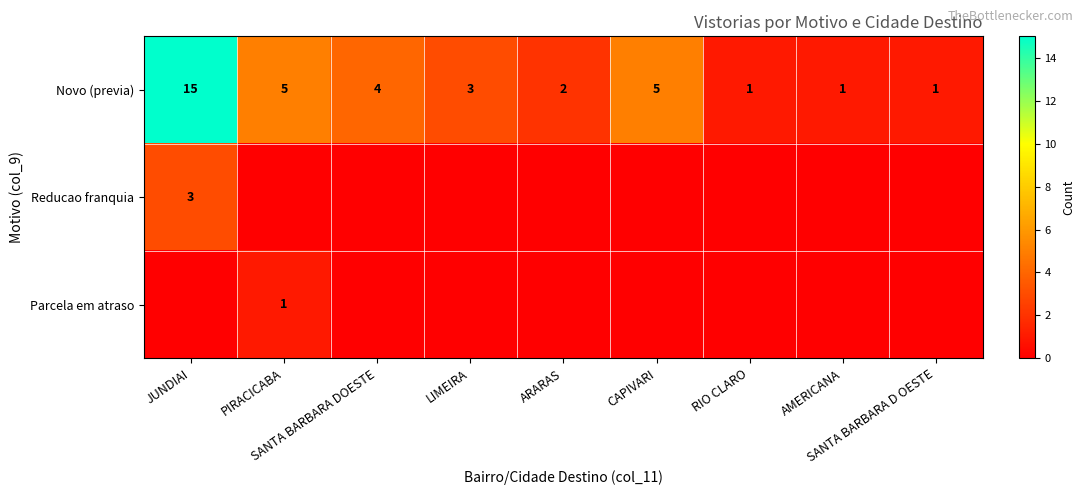

What is the difference between the maximum and minimum values in the Novo (previa) series?

14